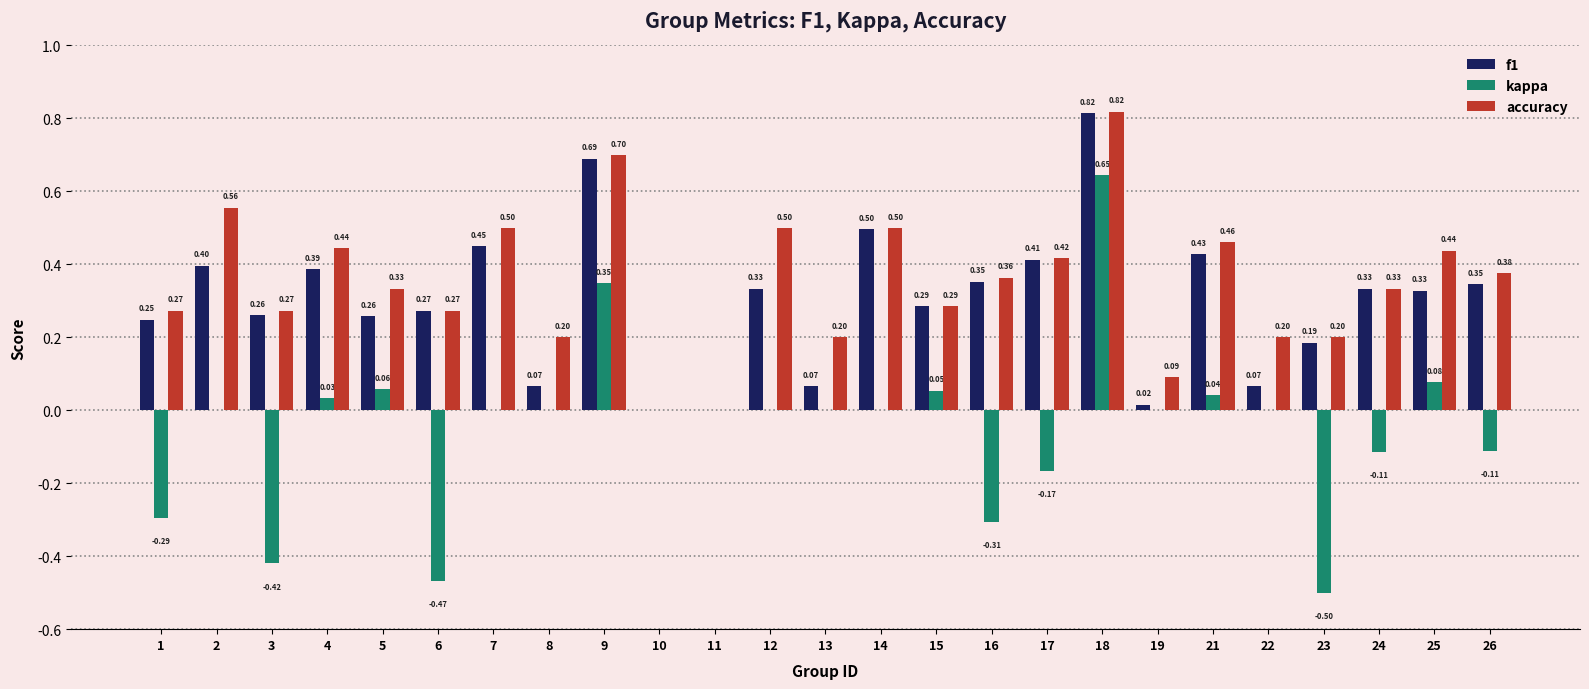

Are the bars grouped side by side (vs. stacked)?

Yes